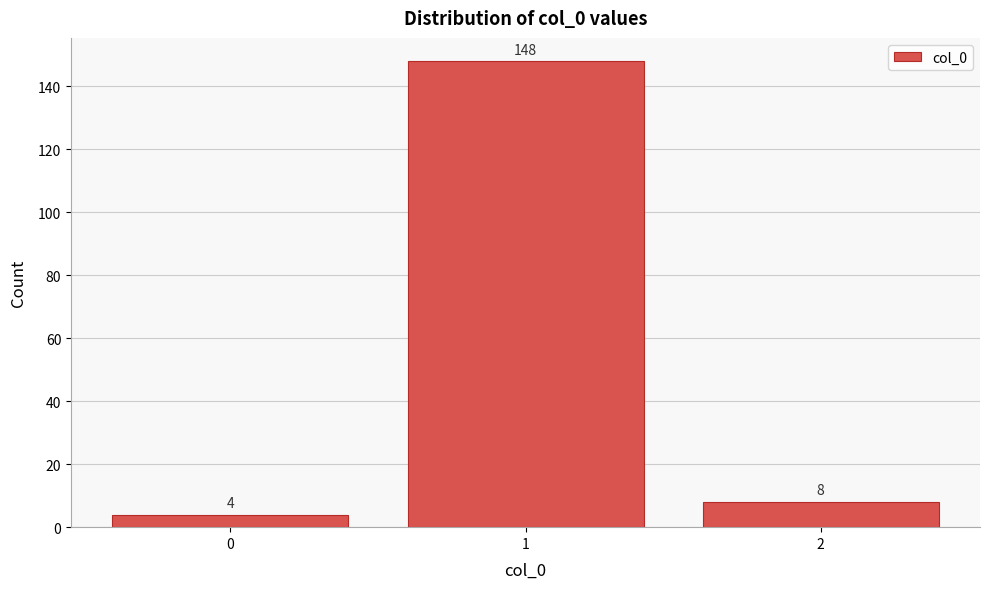

How tall is the bar that spans -0.5 to 0.5 on the x-axis?

4